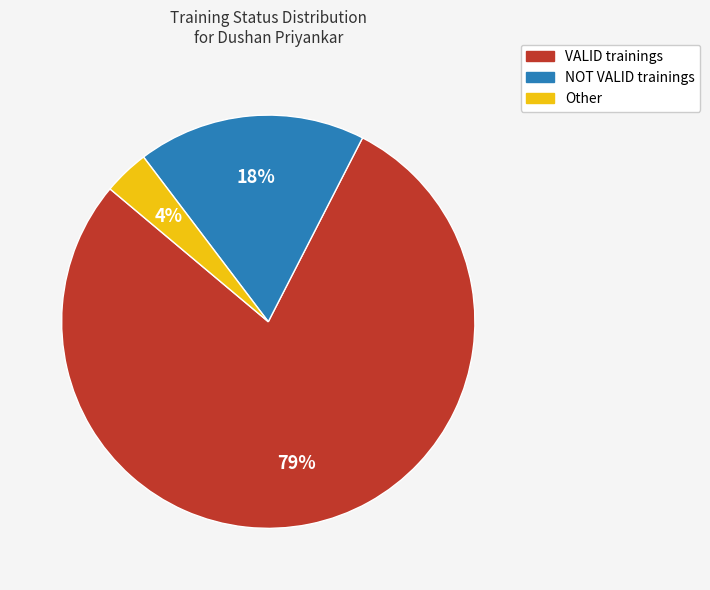

To the nearest percent, what is the combined percentage of NOT VALID and VALID?

96%